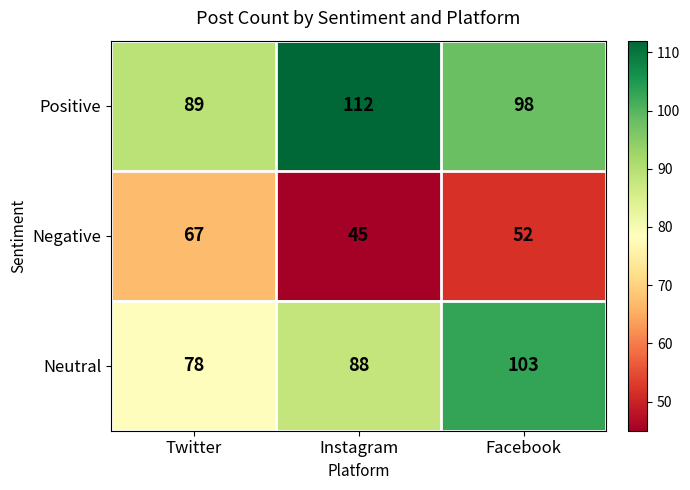

What is the spread (max minus min) of values at Facebook?

51